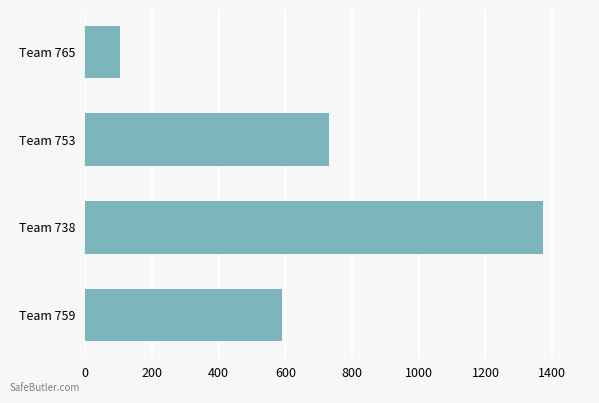

At which category does the chart reach its peak across all series?

Team 738